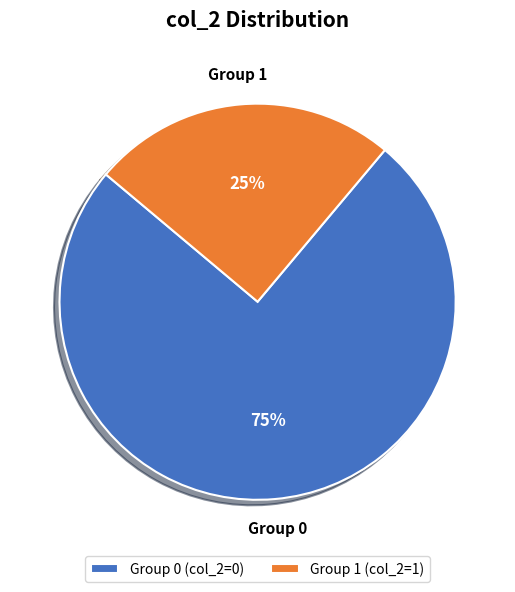

True or false: Group 0 accounts for 82% of the total.

False